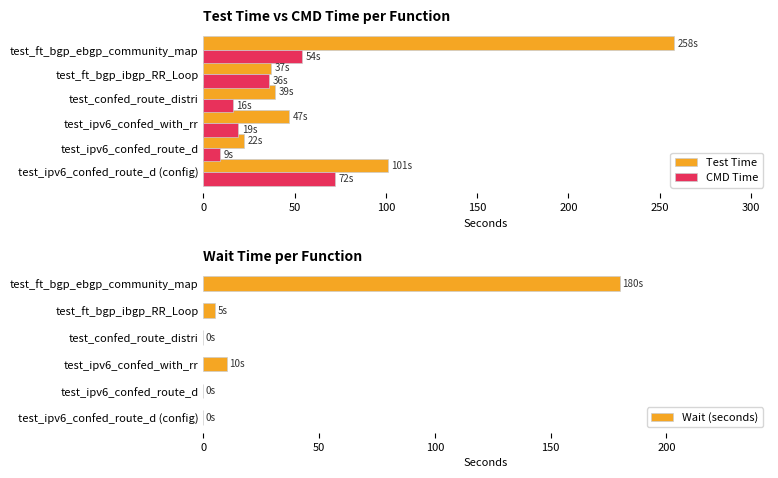

What is the sum of all Wait (seconds) values?

195